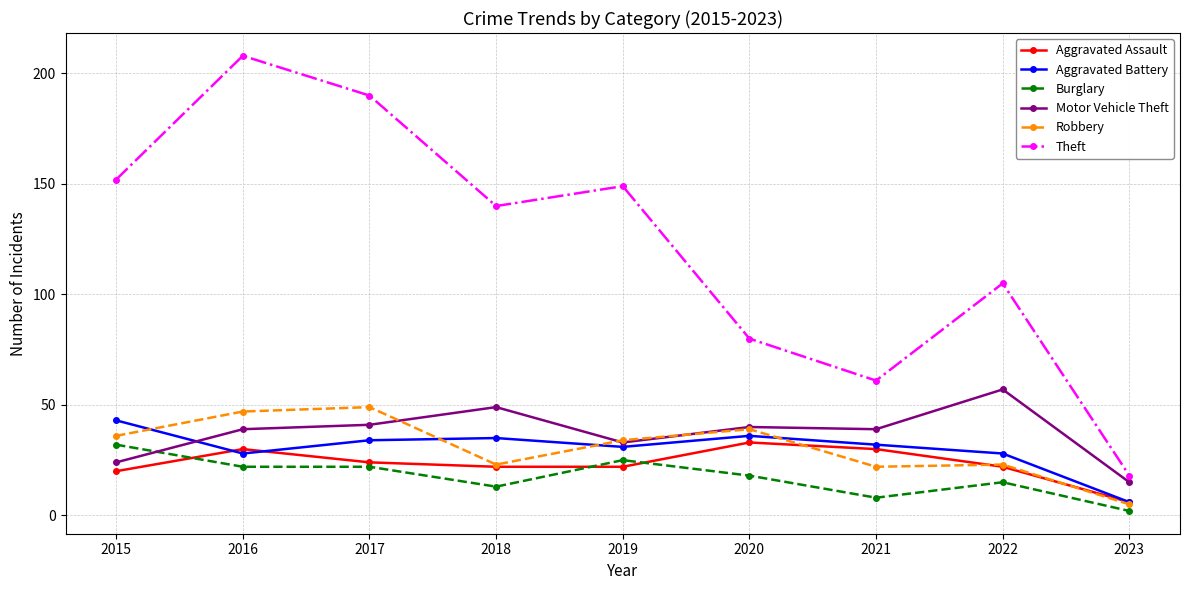

At which category does Theft reach its first local peak?

2016